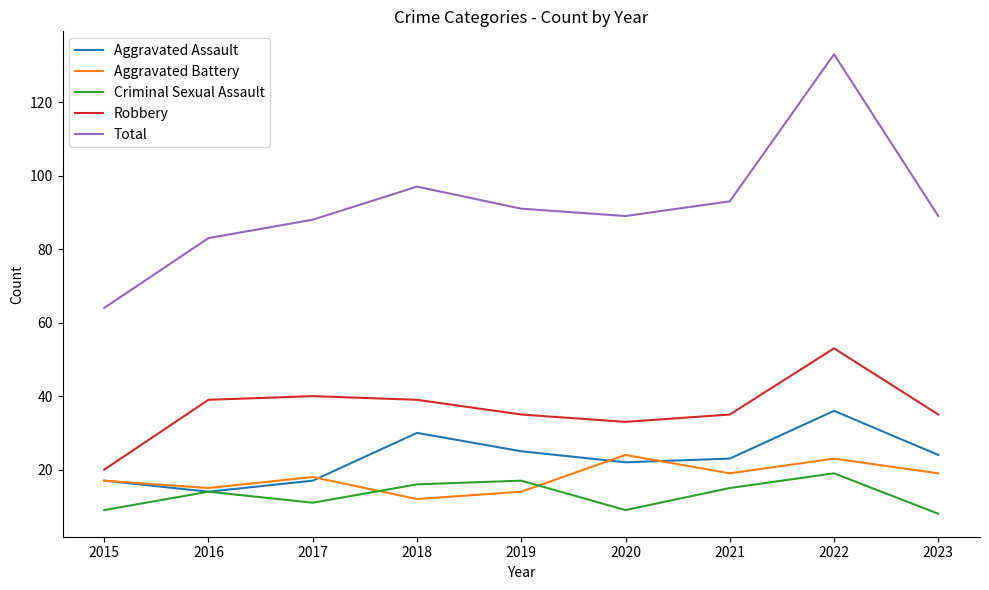

Count the number of data series in this chart.

5